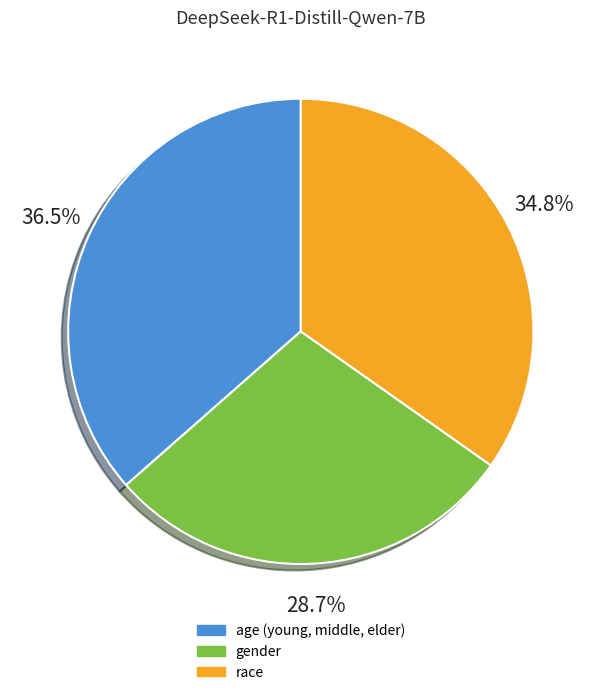

Rank the categories by value from lowest to highest.

gender, race, age (young, middle, elder)